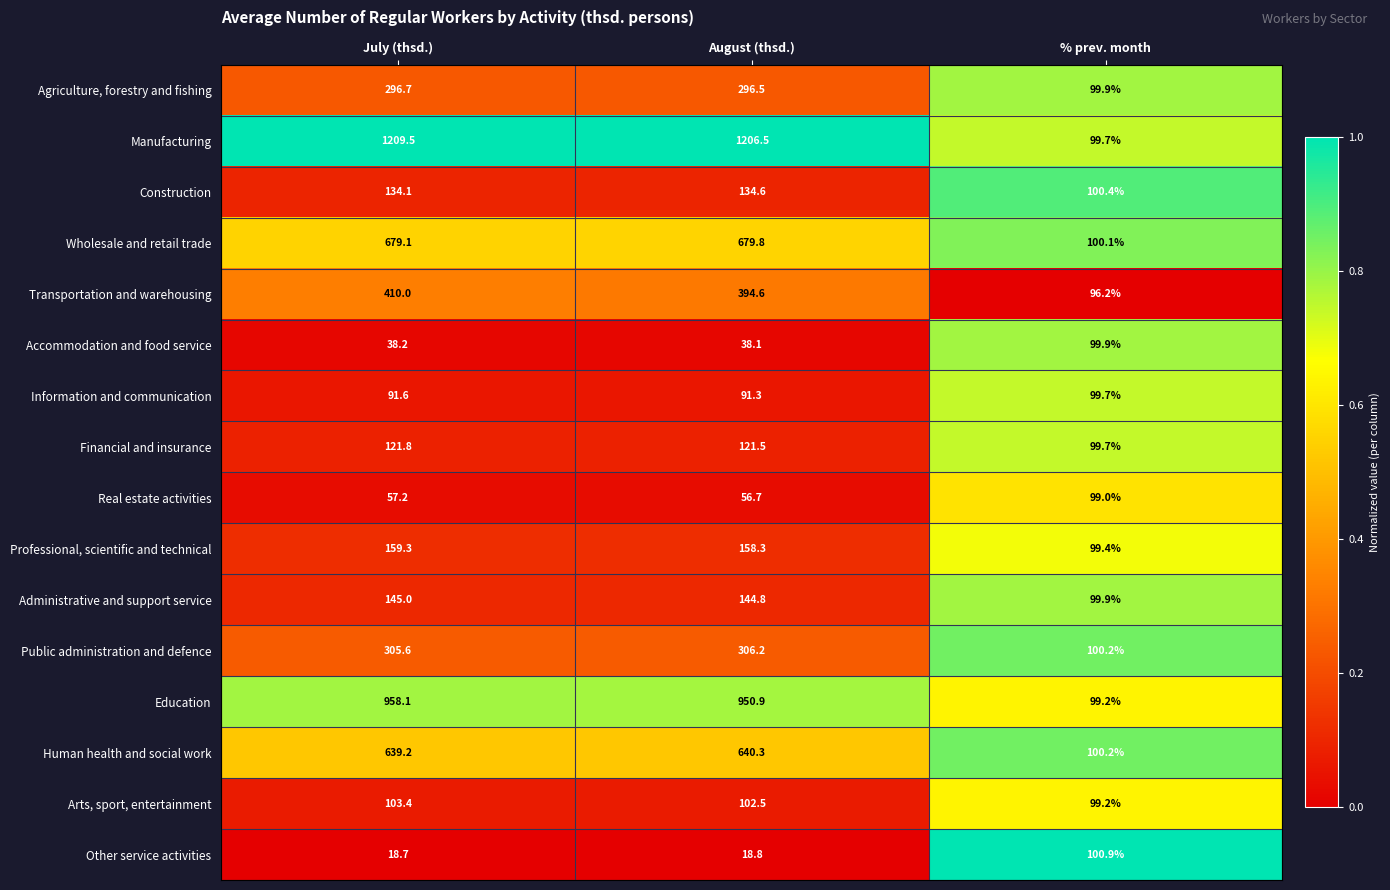

Rank the categories by Administrative and support service value from highest to lowest.

July (thsd.), August (thsd.), % prev. month